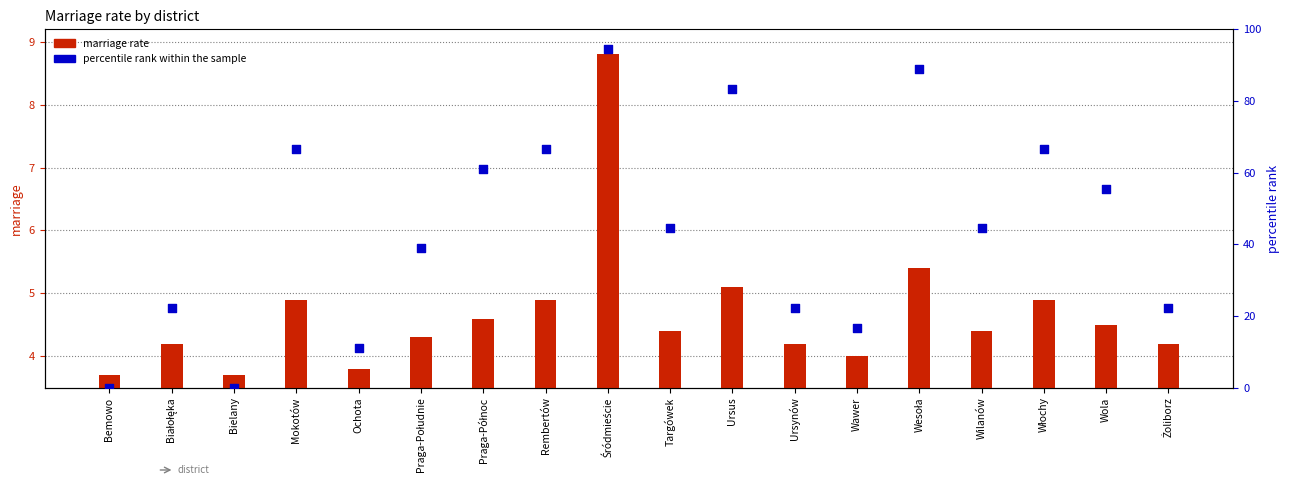

Which series contains the lowest Y value?

percentile rank within the sample